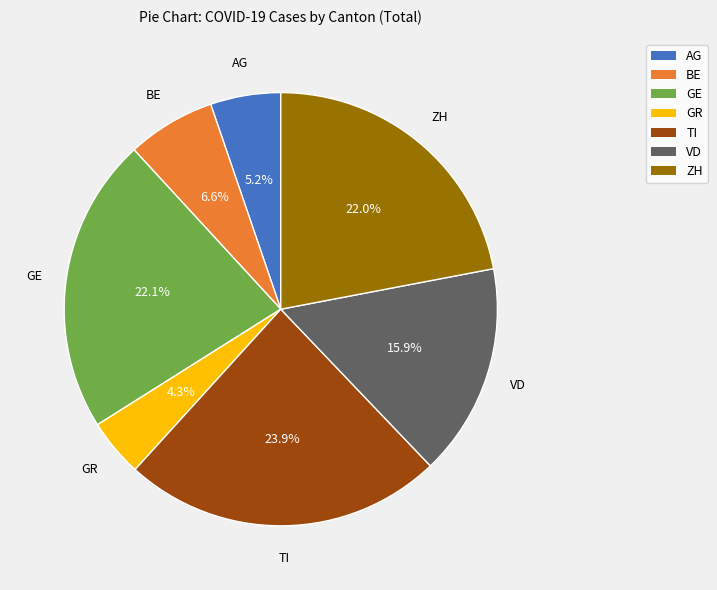

How many slices are in this pie chart?

7